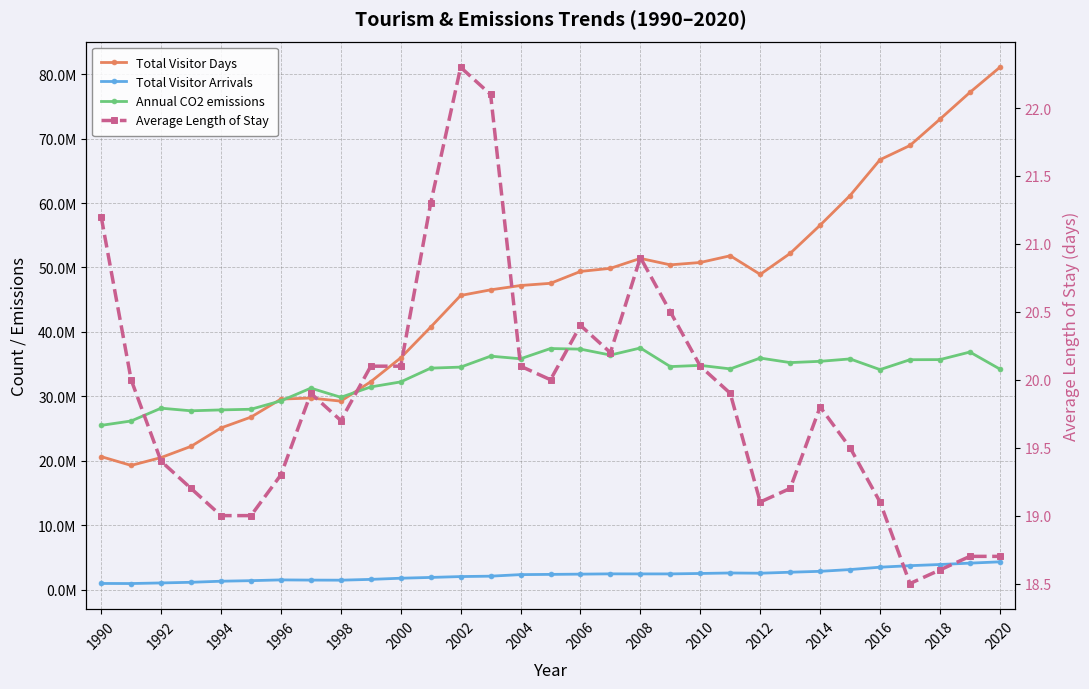

What is the maximum value shown in the chart?

81050462.0